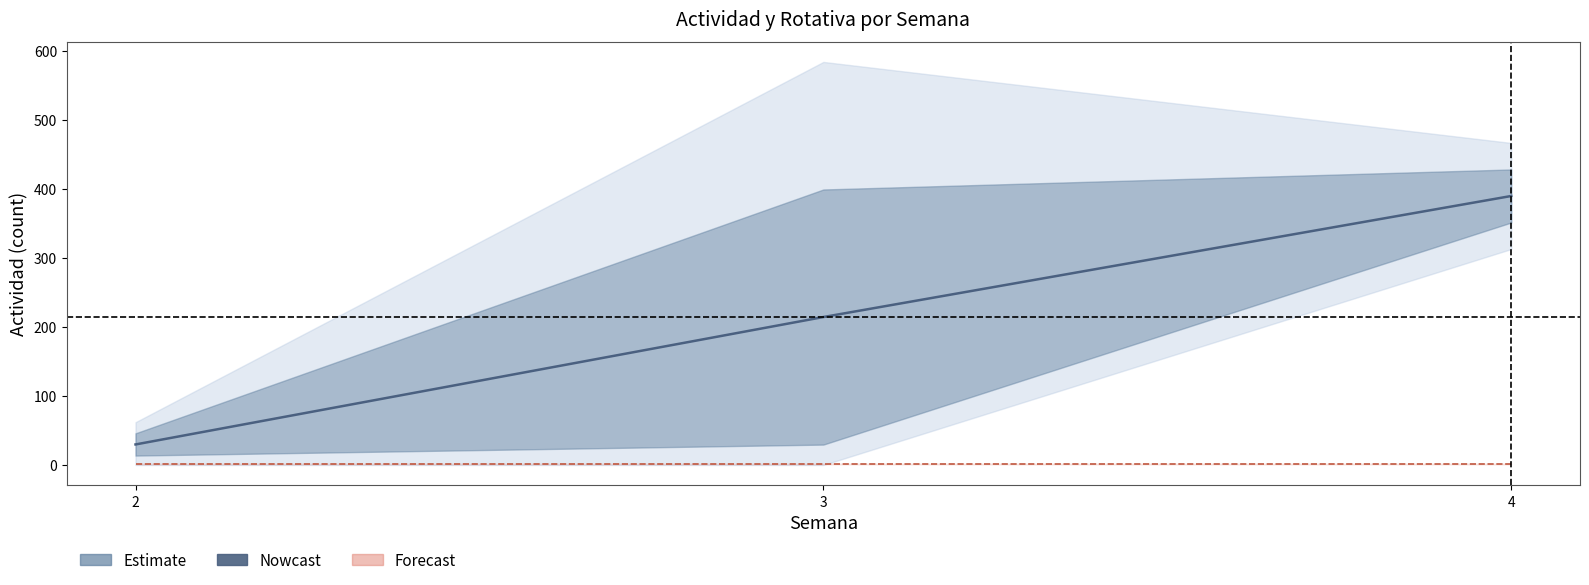

Reading left to right, what are all the values shown in this chart?

Actividad (Nowcast): 2=29.7	3=214.4	4=389.8
Rotativa (Forecast): 2=0.8	3=0.8	4=0.8